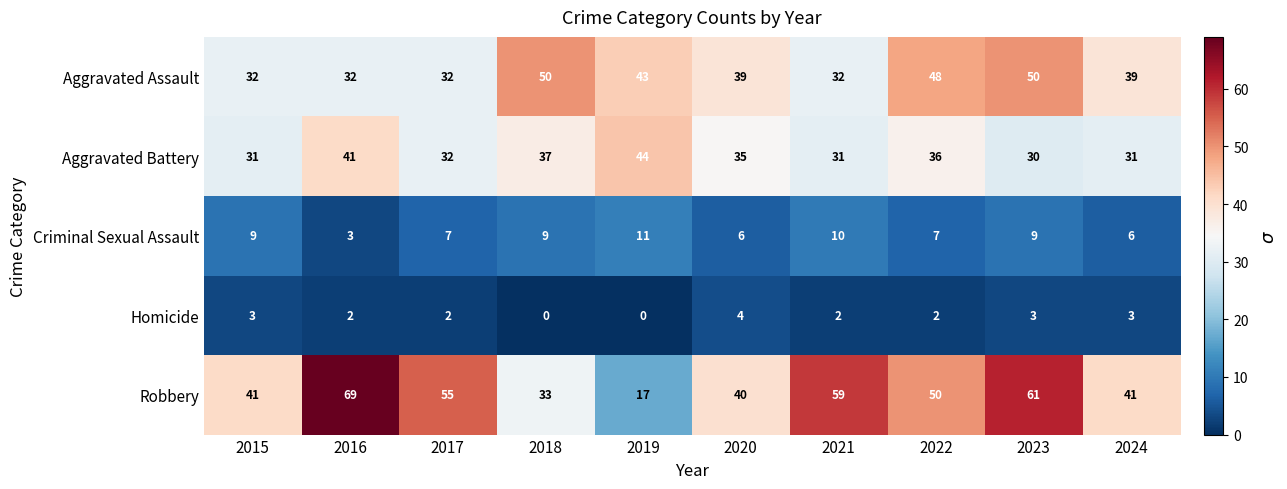

Rank the series at 2018 from lowest to highest value.

Homicide, Criminal Sexual Assault, Robbery, Aggravated Battery, Aggravated Assault